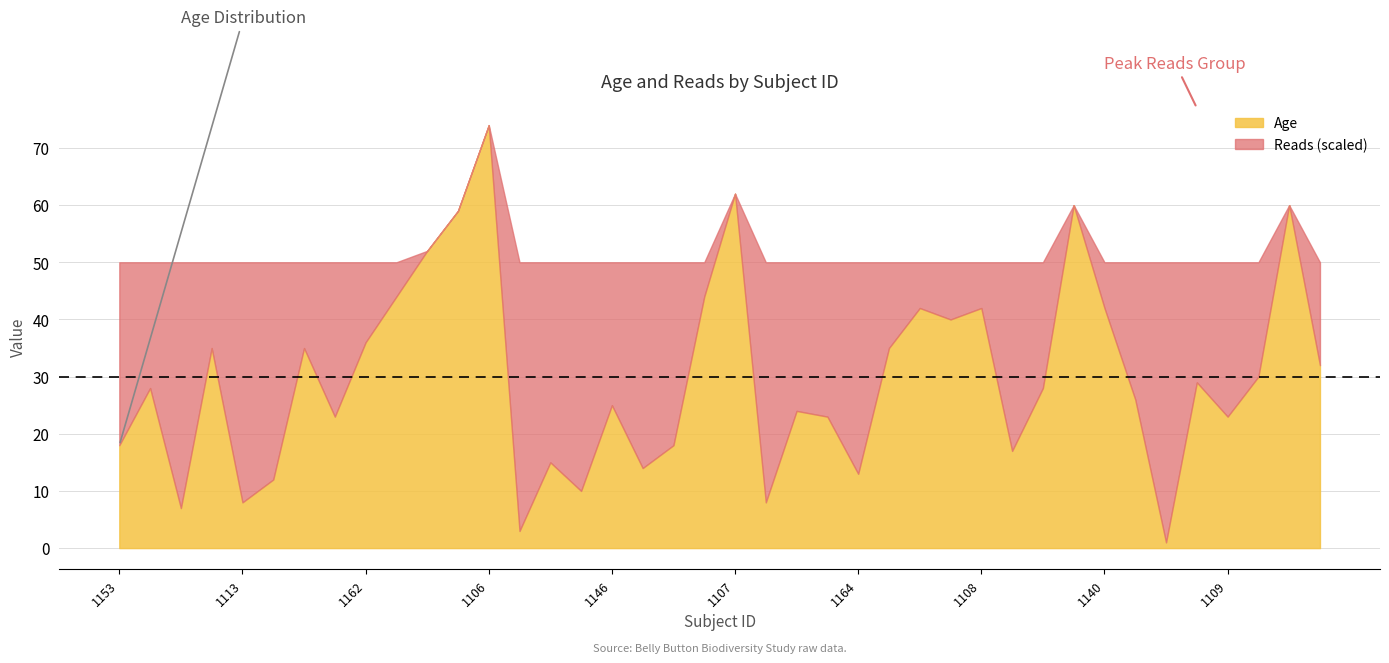

At which label does Age reach its peak?

1106